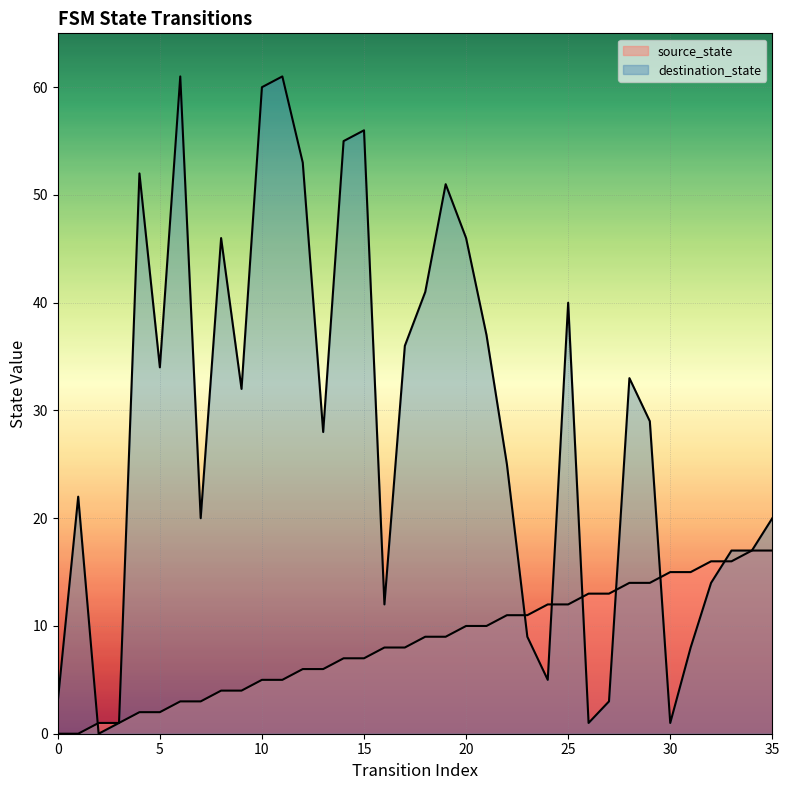

Rank the categories by source_state value from lowest to highest.

0, 1, 2, 3, 4, 5, 6, 7, 8, 9, 10, 11, 12, 13, 14, 15, 16, 17, 18, 19, 20, 21, 22, 23, 24, 25, 26, 27, 28, 29, 30, 31, 32, 33, 34, 35